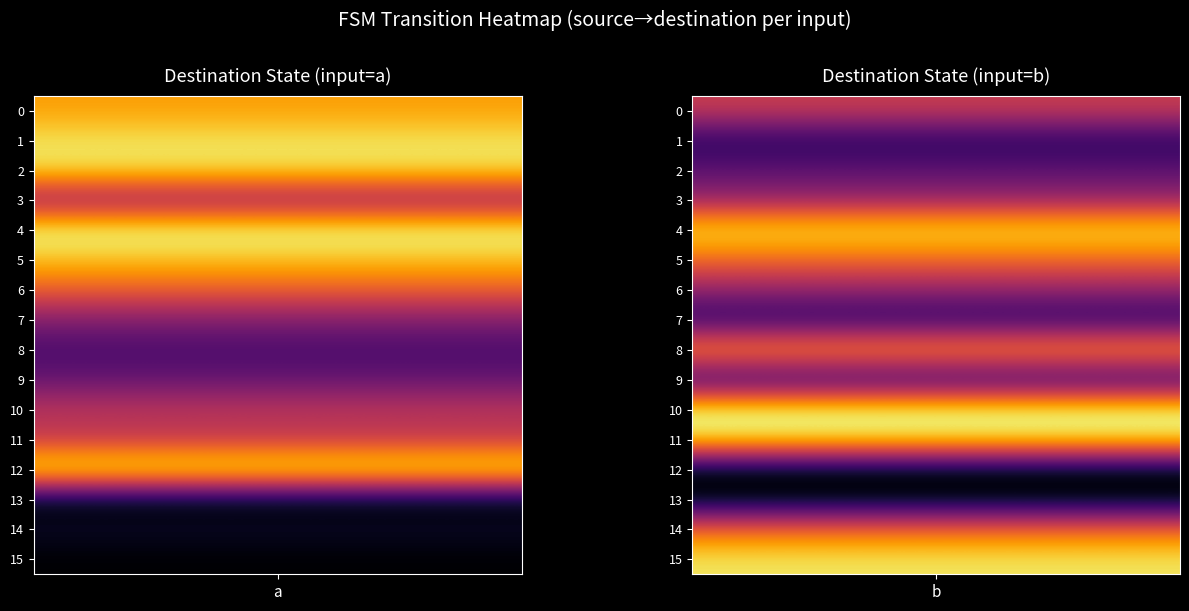

What is the total value across all series at 0?

118